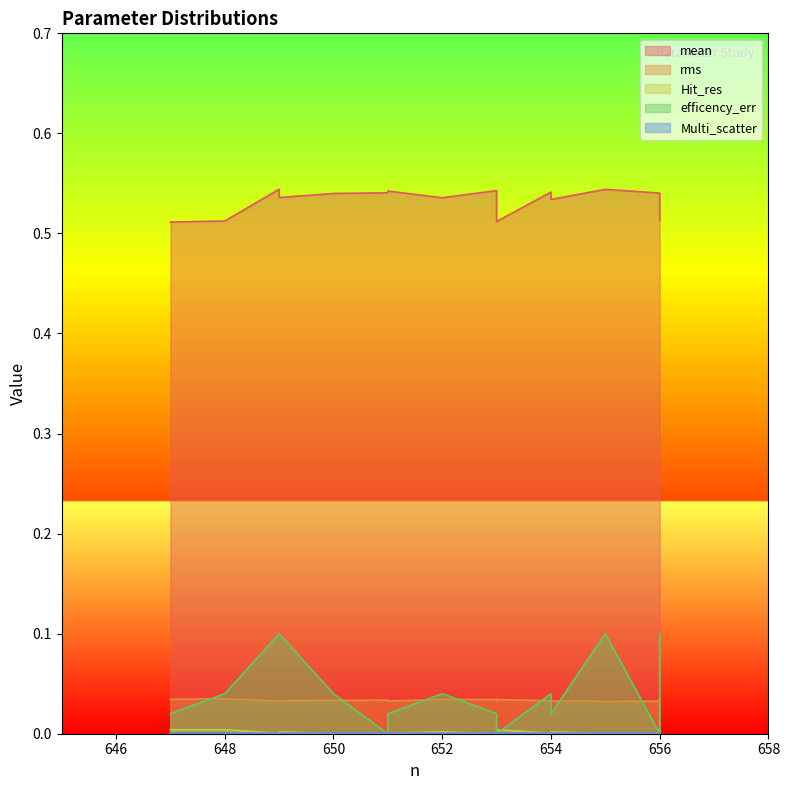

Which series ends up on top after the final intersection of rms and efficency_err?

efficency_err